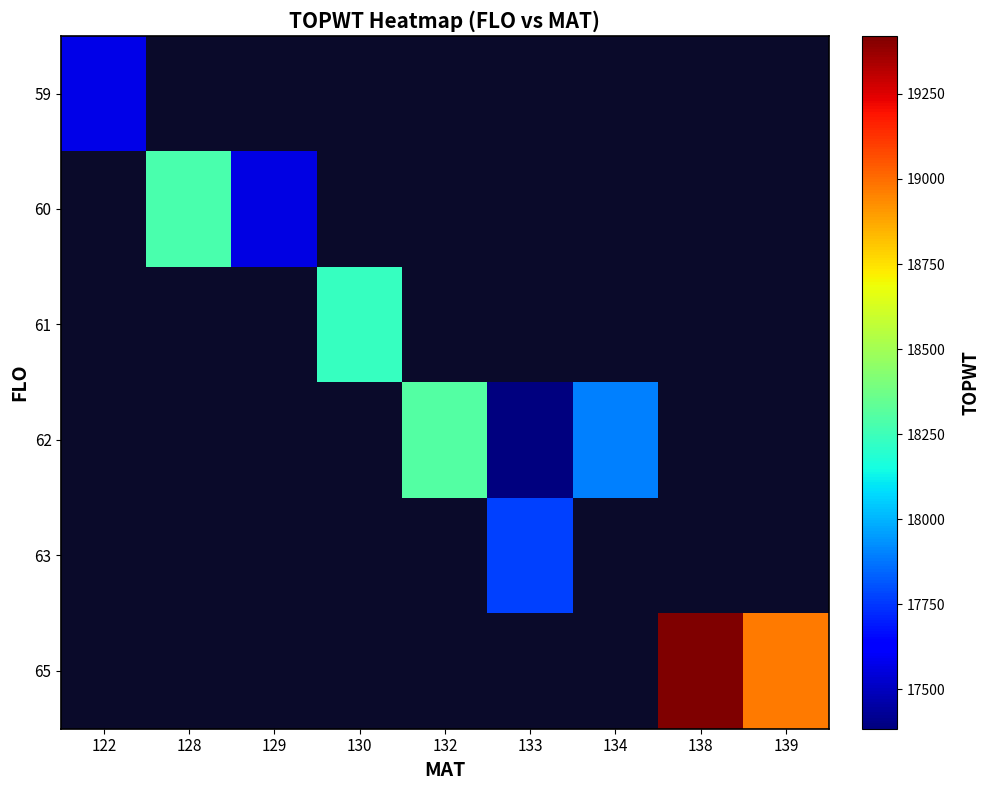

How many distinct data groups are displayed?

6